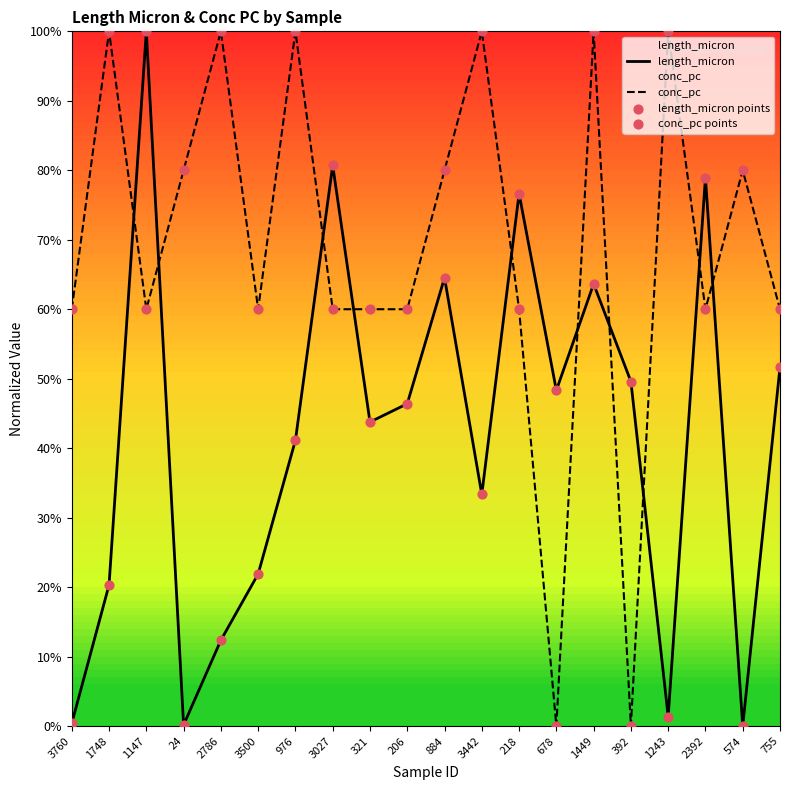

What are all the series names shown in the legend?

length_micron, conc_pc, length_micron points, conc_pc points